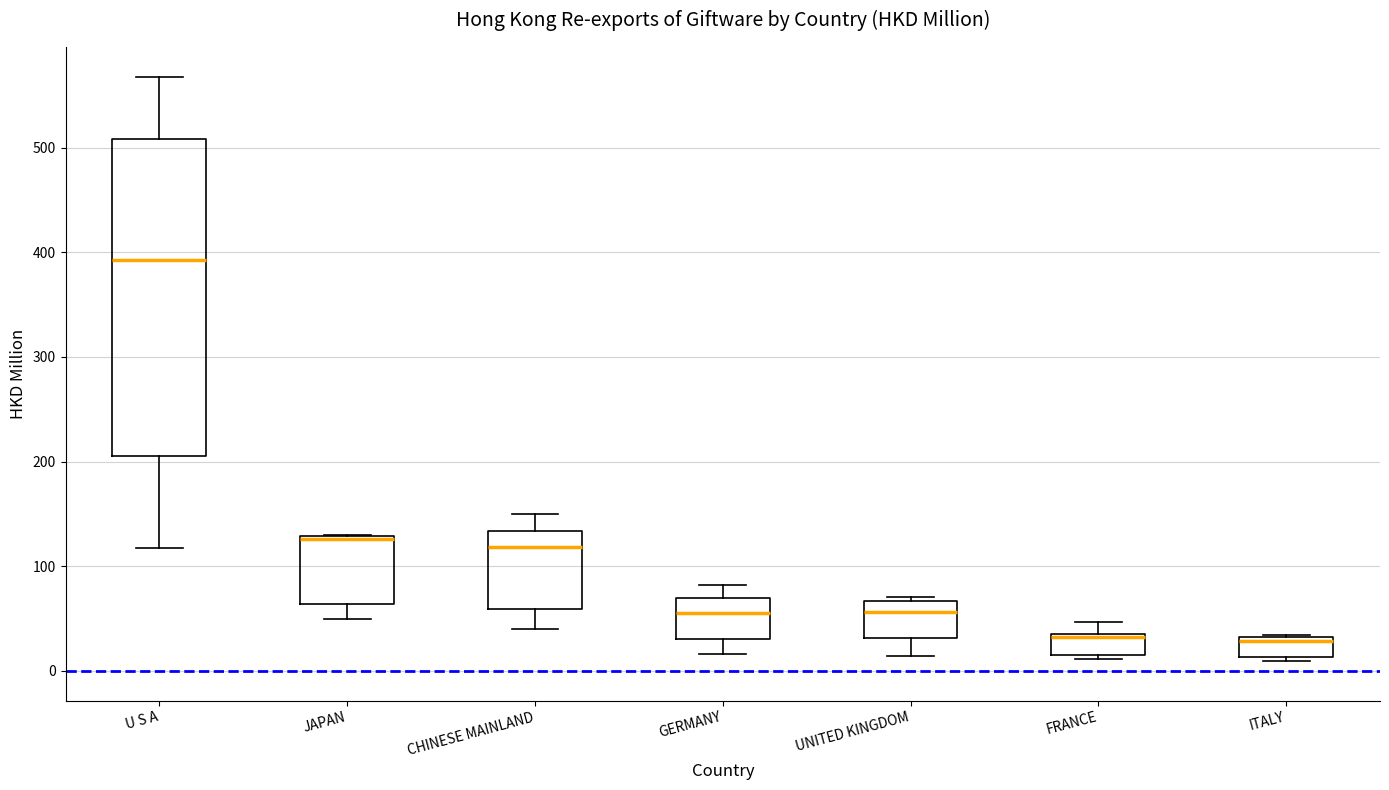

Reading left to right, read every box against the y-axis: the position of its median line, the range the box covers, and the ends of its whiskers. The values are not printed on the chart, so give them approximately, as read against the axis.

U S A: median 390, box 210 to 510, whiskers 120 to 570
JAPAN: median 130, box 60 to 130, whiskers 50 to 130
CHINESE MAINLAND: median 120, box 60 to 130, whiskers 40 to 150
GERMANY: median 60, box 30 to 70, whiskers 20 to 80
UNITED KINGDOM: median 60, box 30 to 70, whiskers 10 to 70 (just above the box's upper edge)
FRANCE: median 30, box 20 to 40, whiskers 10 to 50
ITALY: median 30 (just below the box's upper edge), box 10 to 30, whiskers 10 (just below the box's lower edge) to 30